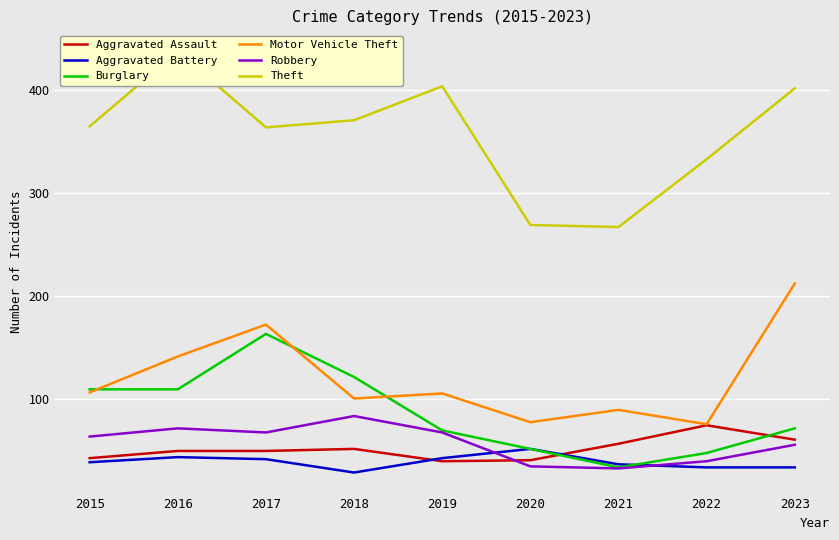

What is the value of the Aggravated Assault point at the 9th from the left?

60